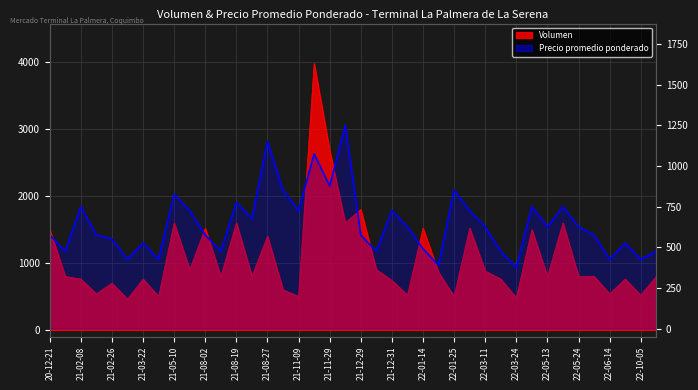

At which category does the chart reach its minimum across all series?

22-03-24